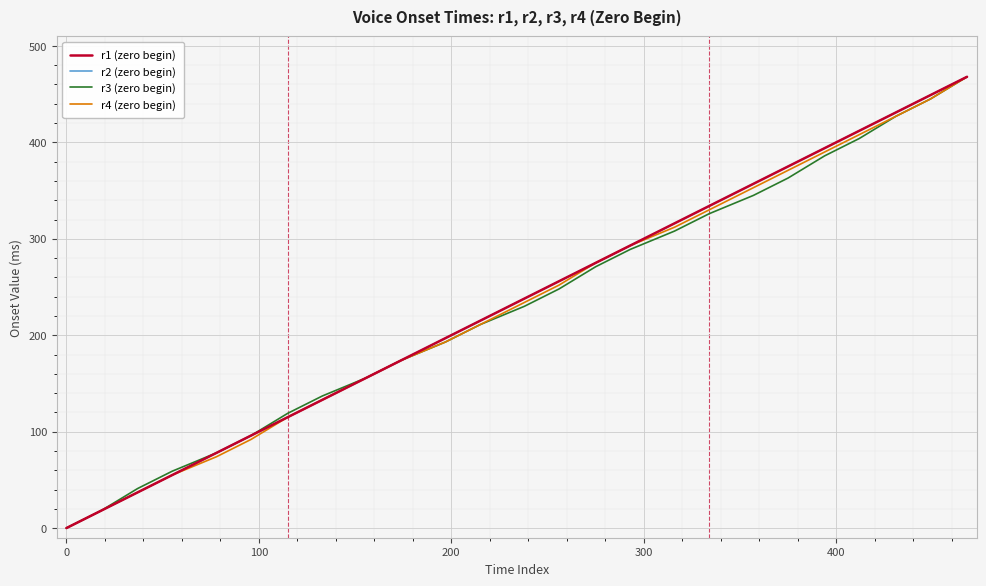

True or false: r1 (zero begin) and r2 (zero begin) cross at least once.

False